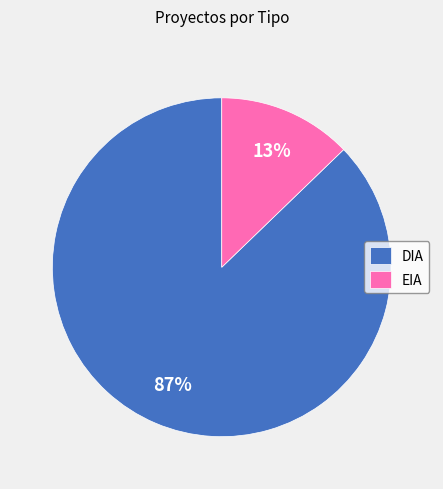

To the nearest percent, what portion does EIA represent?

13%